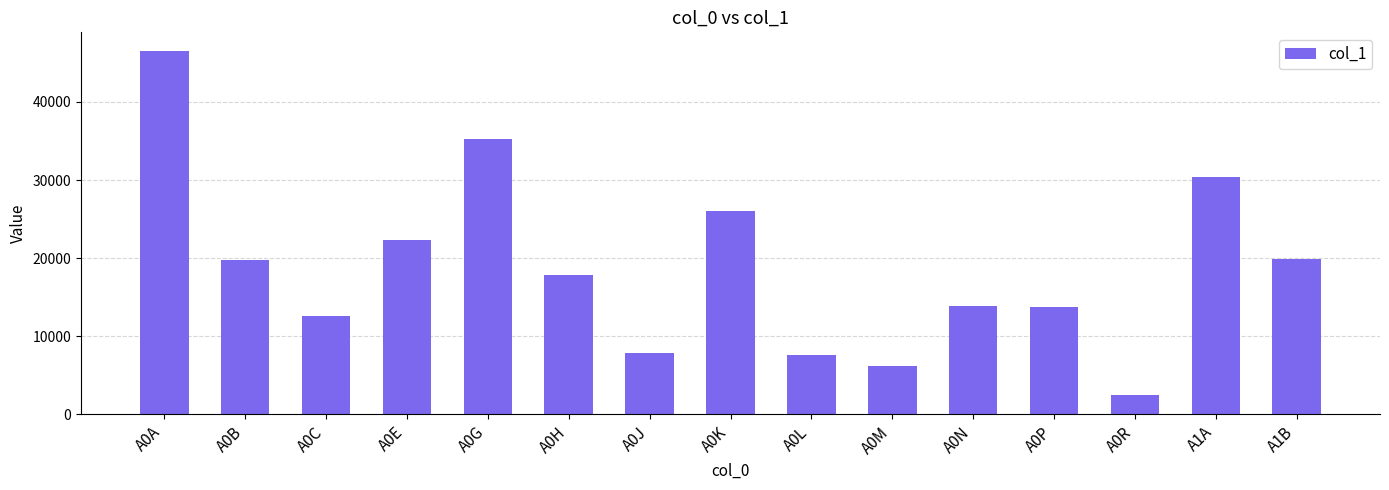

What is the sum of all values?

282439